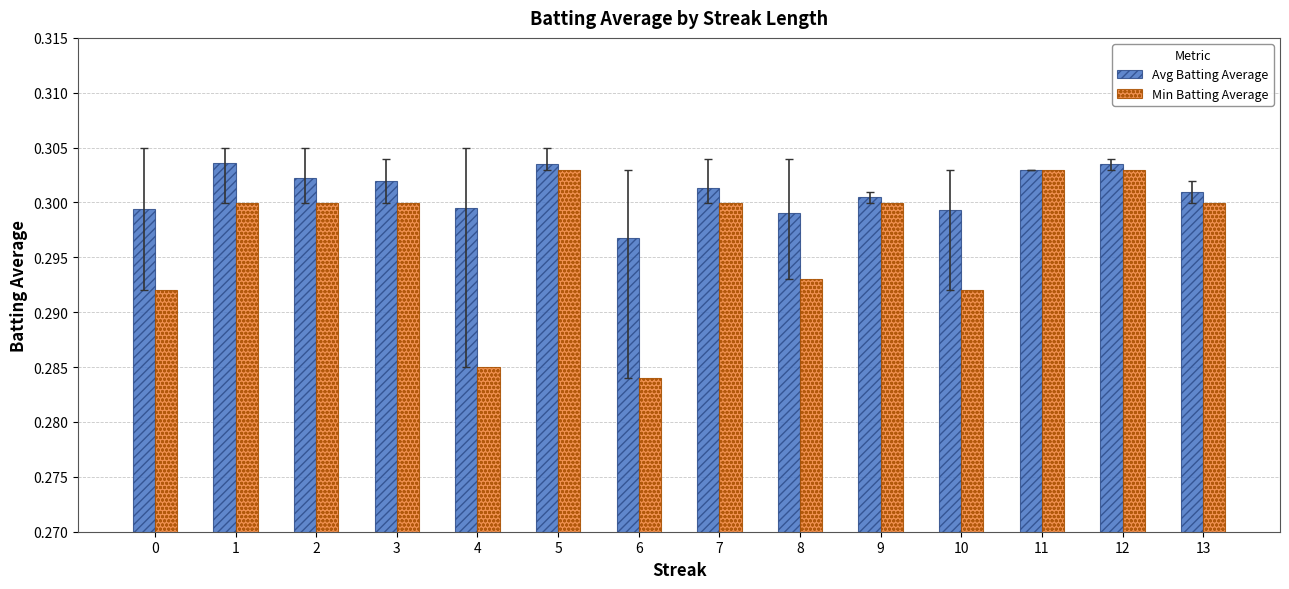

True or false: Min Batting Average has a value of 0.3 at 2.

True